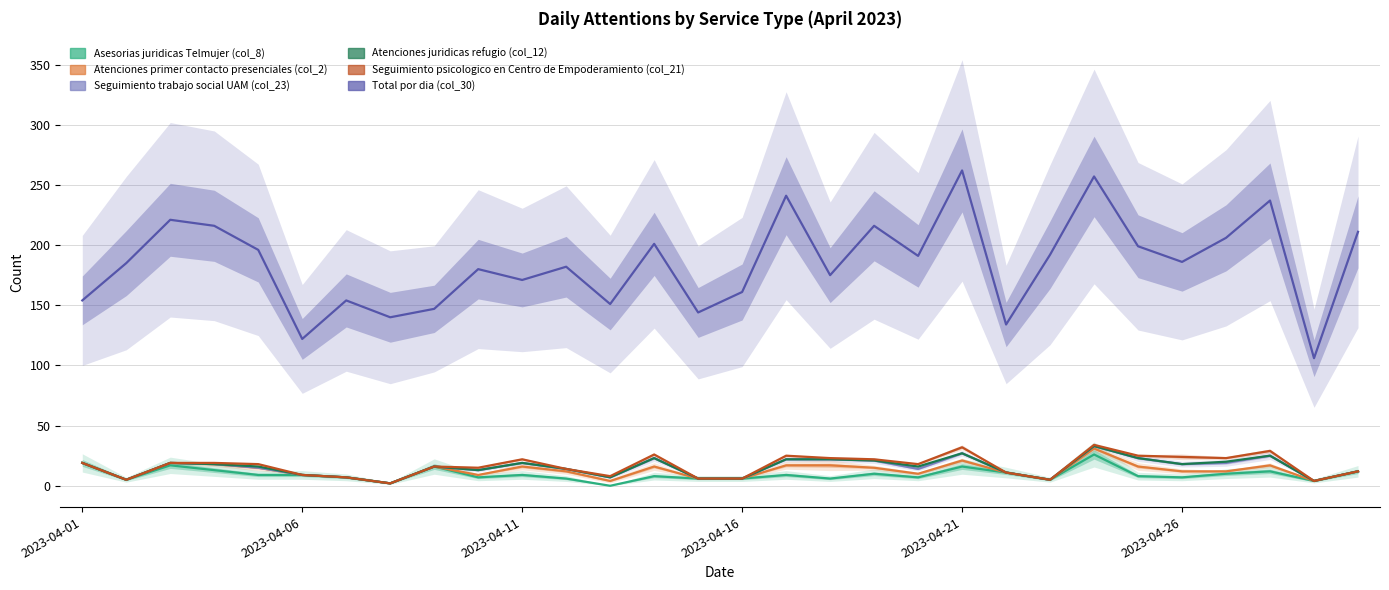

In Atenciones juridicas refugio (col_12), how many points are lower than both neighbors (excluding endpoints)?

8